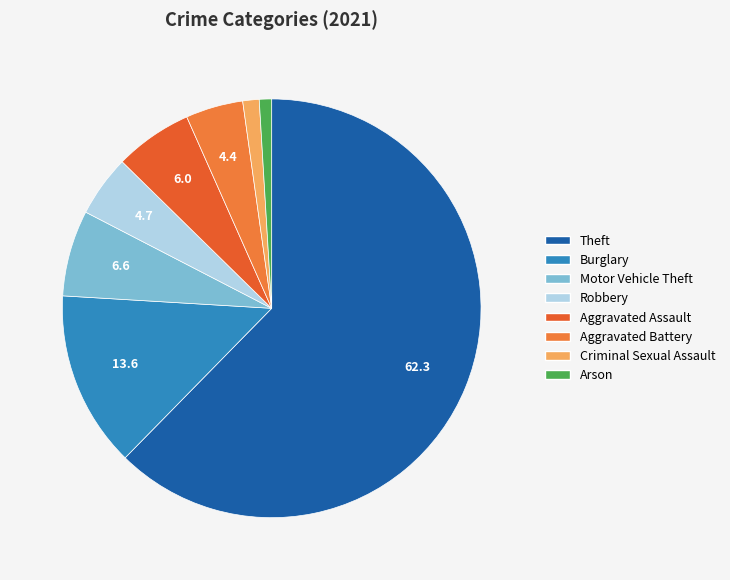

Combined, what portion of the pie is Aggravated Battery and Robbery?

9.2%